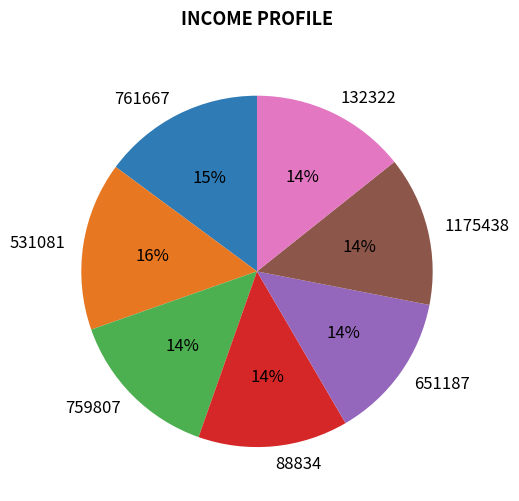

To the nearest percent, what is the difference between the largest and smallest slice percentages?

2%